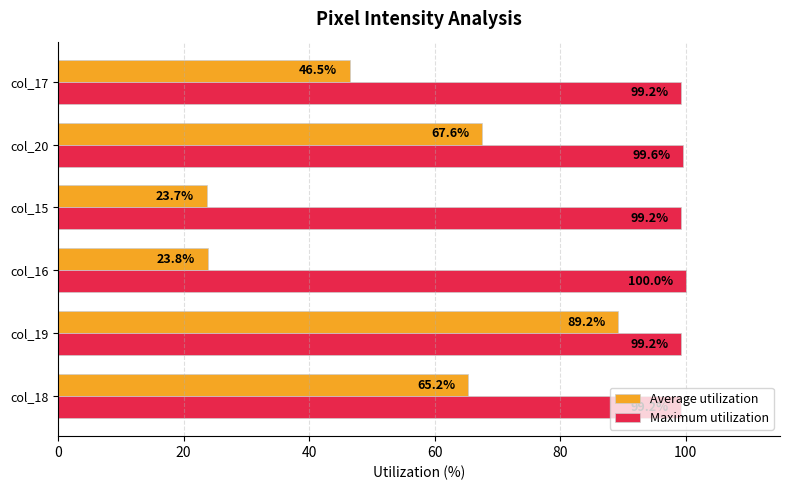

Is the value of Average utilization at col_20 greater than the value of Maximum utilization at col_19?

No